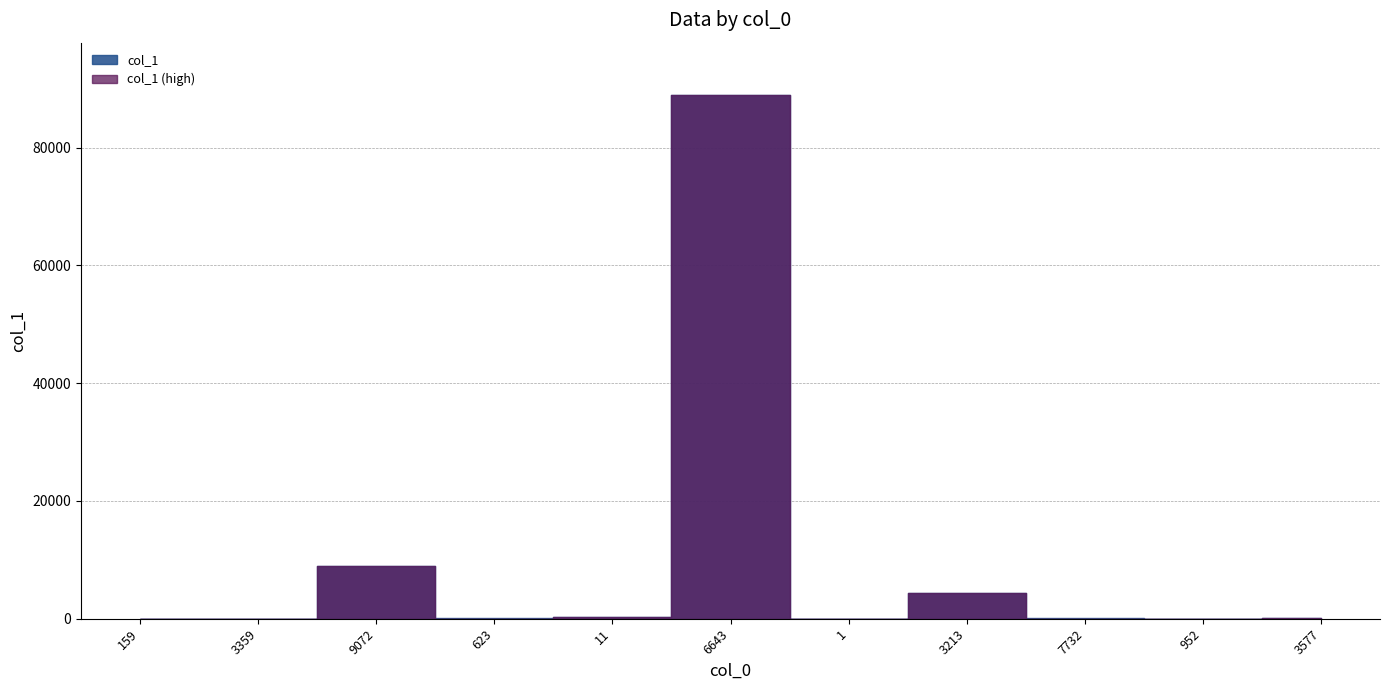

At which category does the data reach its first local valley?

3359